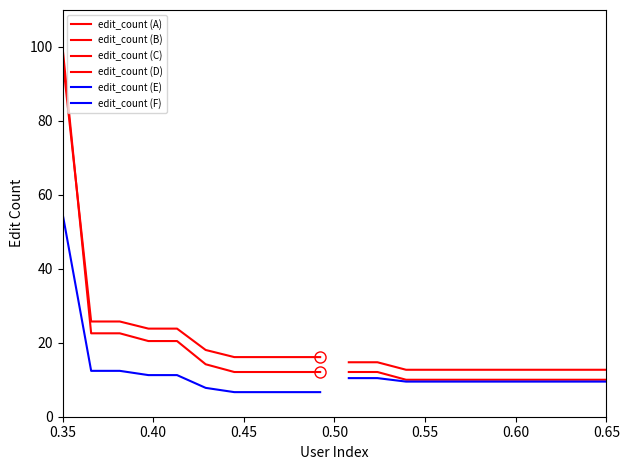

What is the approximate value of edit_count (F) at 0.60?

9.5